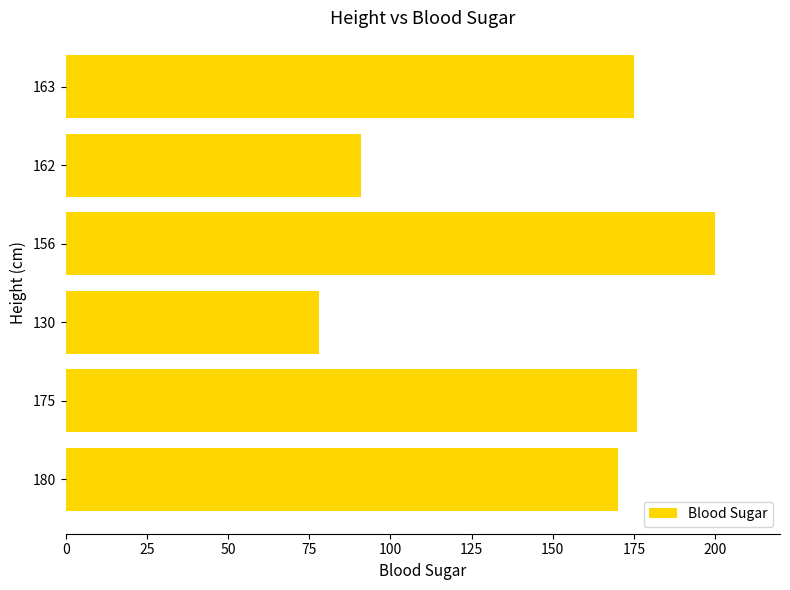

Where is the data nearest to the value 139?

180